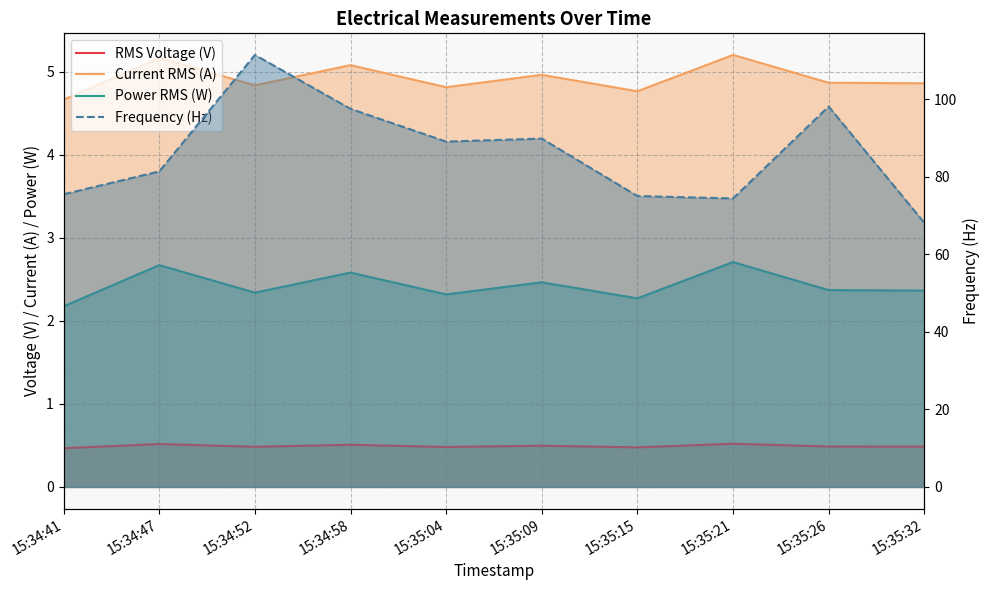

Does the chart have visible grid lines?

Yes